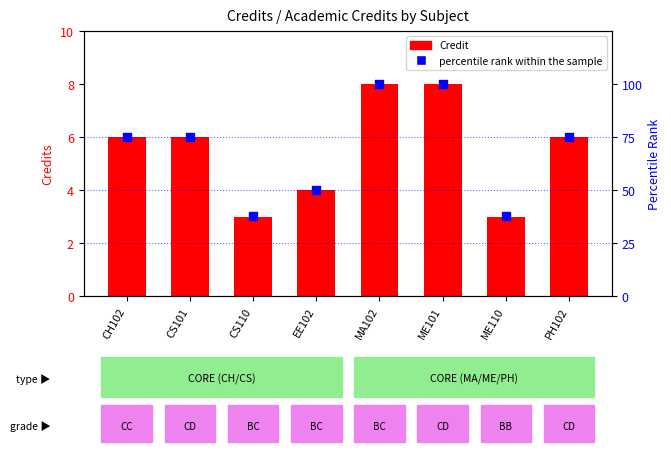

What is the total value across all series at ME110?

41